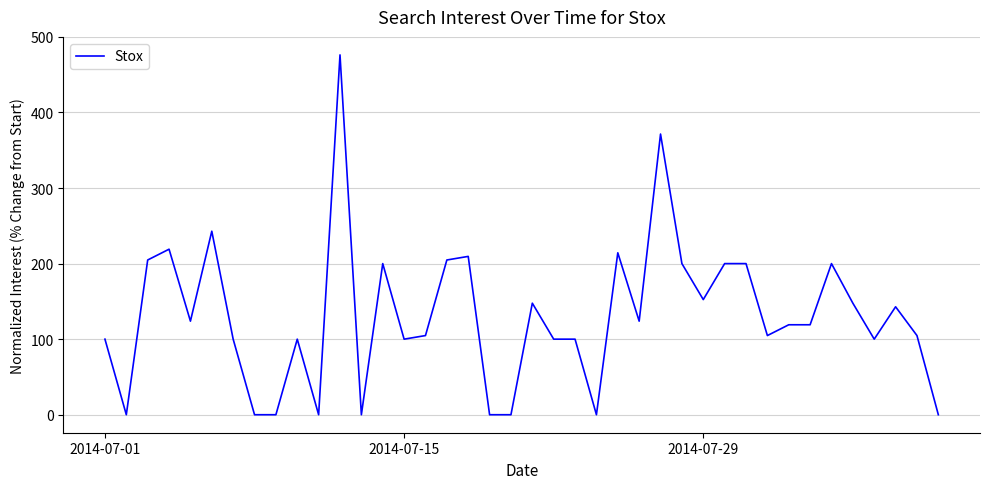

Does the chart display data point markers on the line(s)?

No